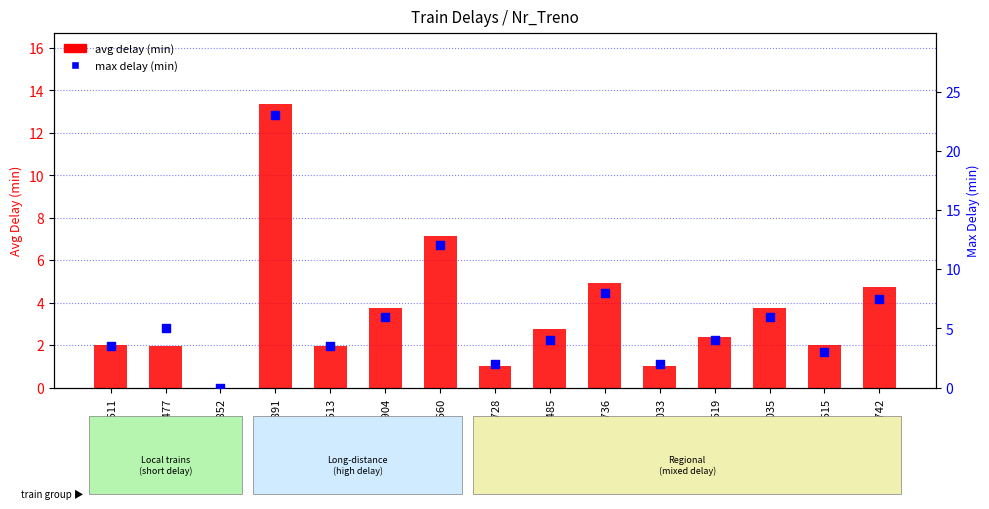

What is the total value across all series at Nr_3736?

12.9